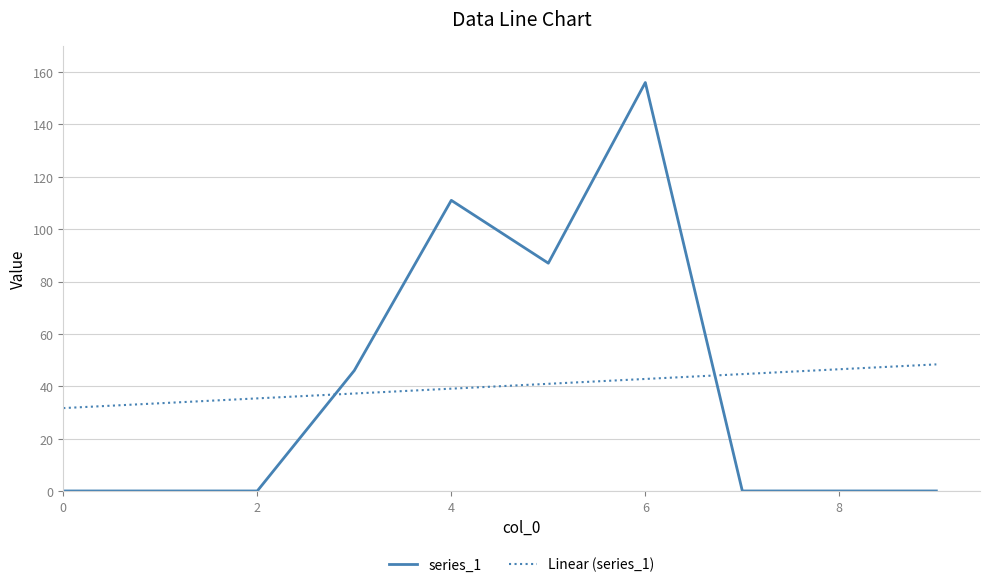

Is this an area chart (filled region under the line)?

No